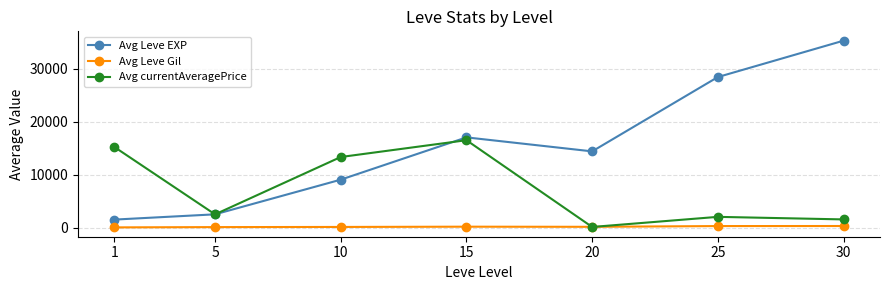

What is the maximum value for Avg currentAveragePrice?

16517